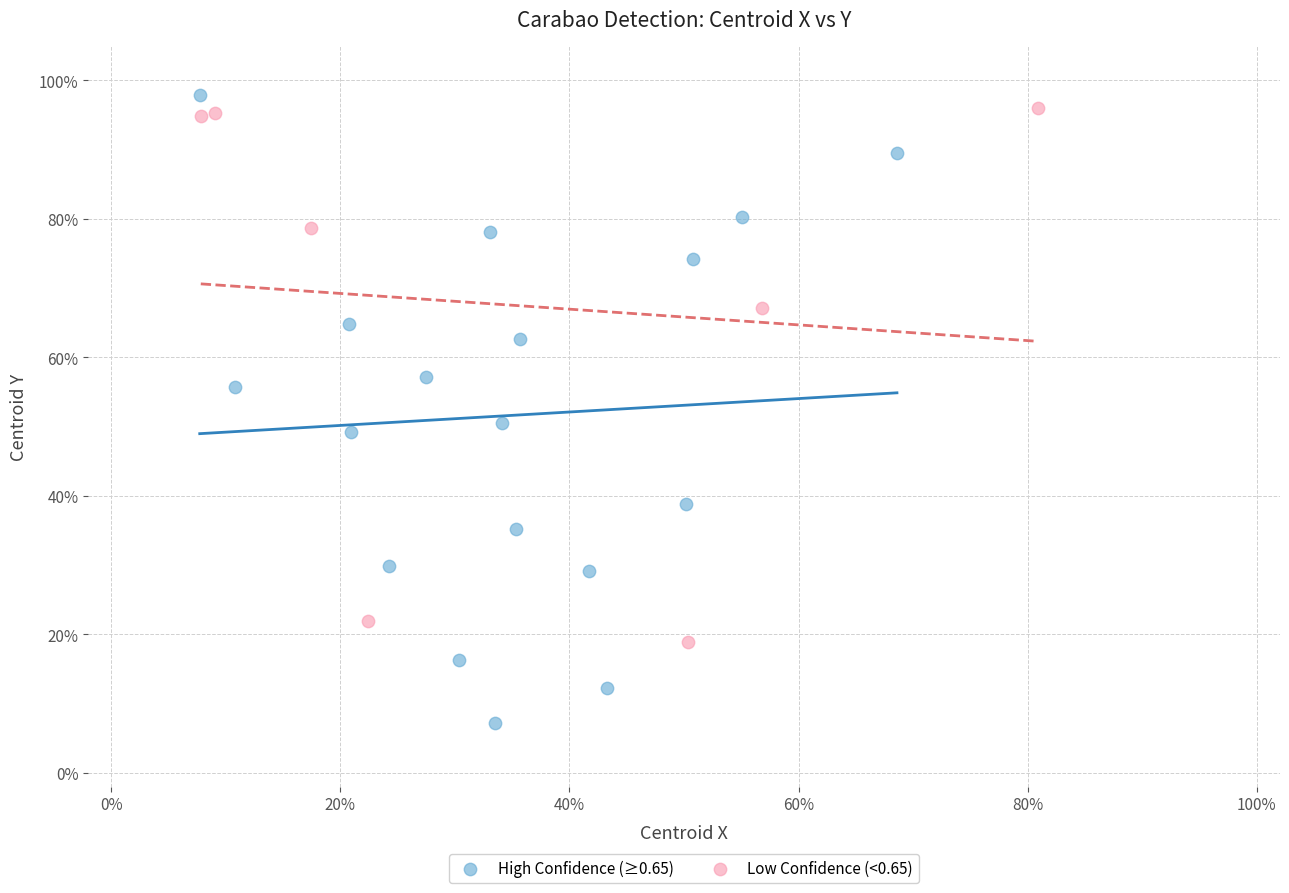

What are all the series names shown in the legend?

High Confidence (≥0.65), Low Confidence (<0.65)